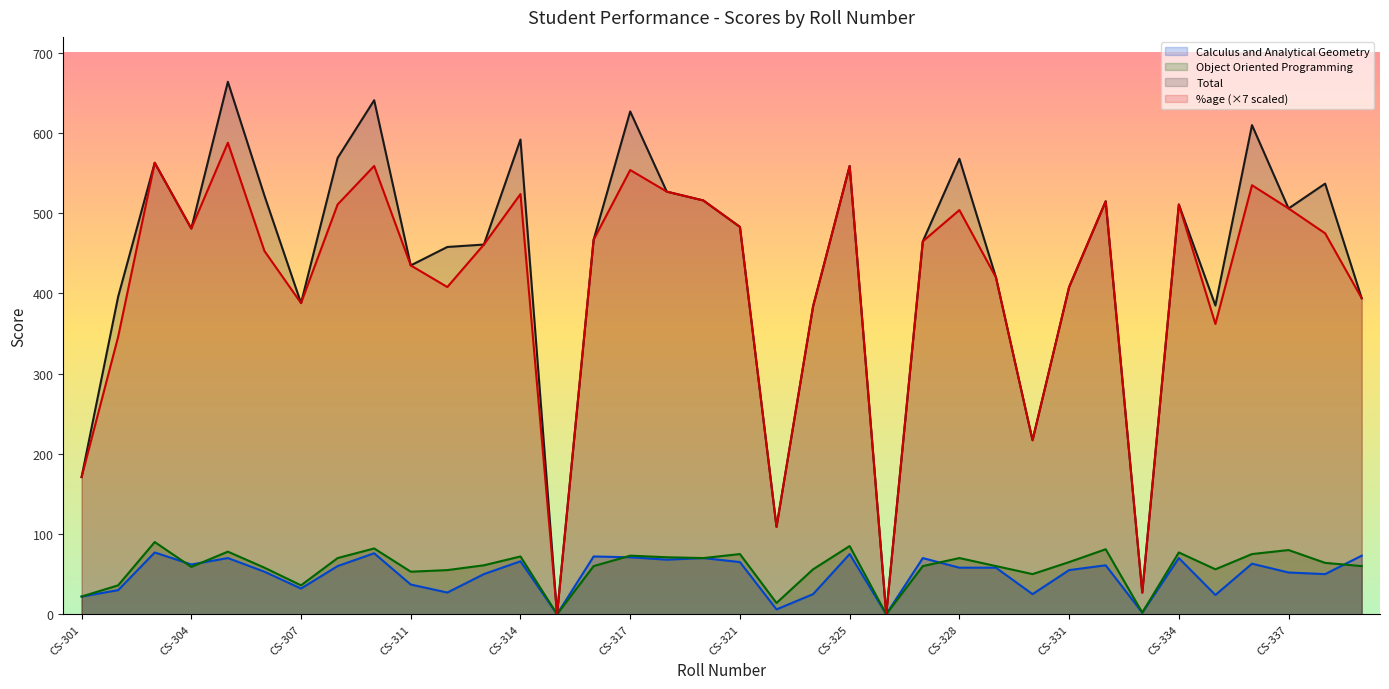

How many series are shown in this chart?

4